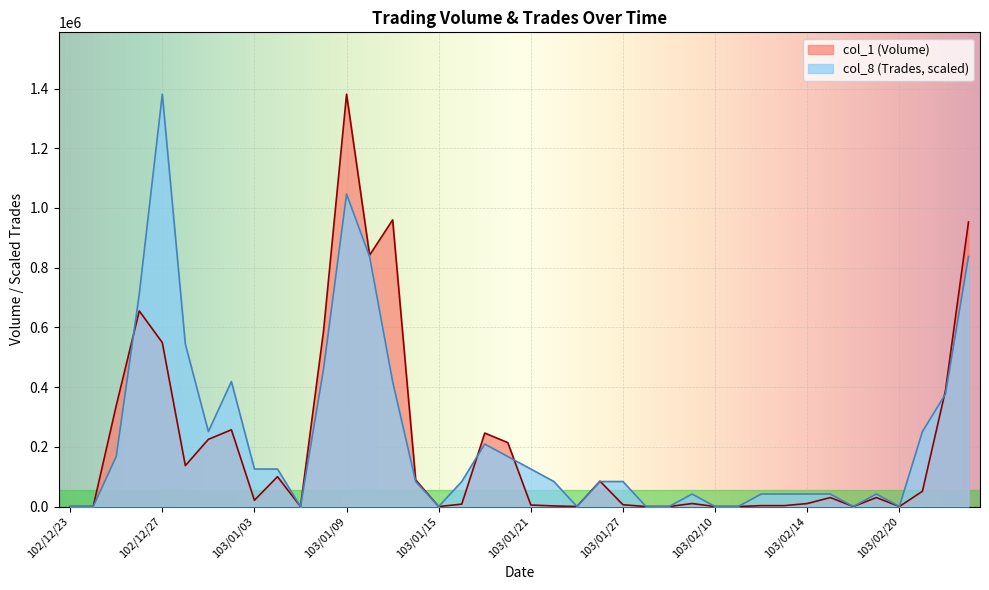

Is the value of col_8 (Trades) at 103/01/09 greater than the value of col_1 (Volume) at 103/01/15?

Yes